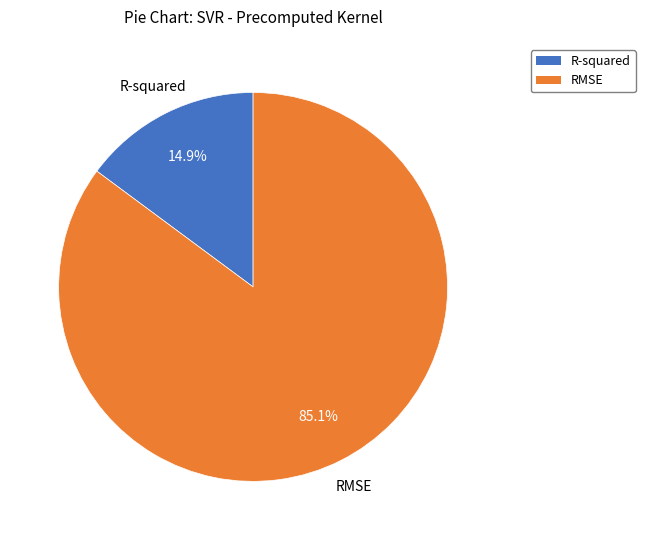

Which category has the biggest portion of the pie?

RMSE